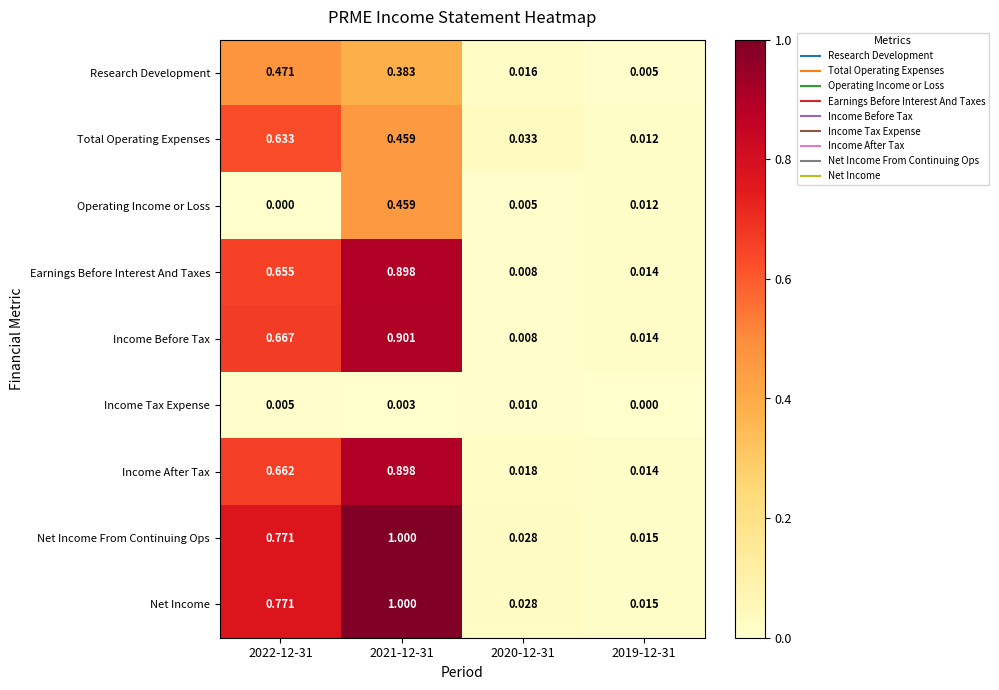

Is the value of Research Development at 2022-12-31 greater than the value of Income Tax Expense at 2022-12-31?

Yes